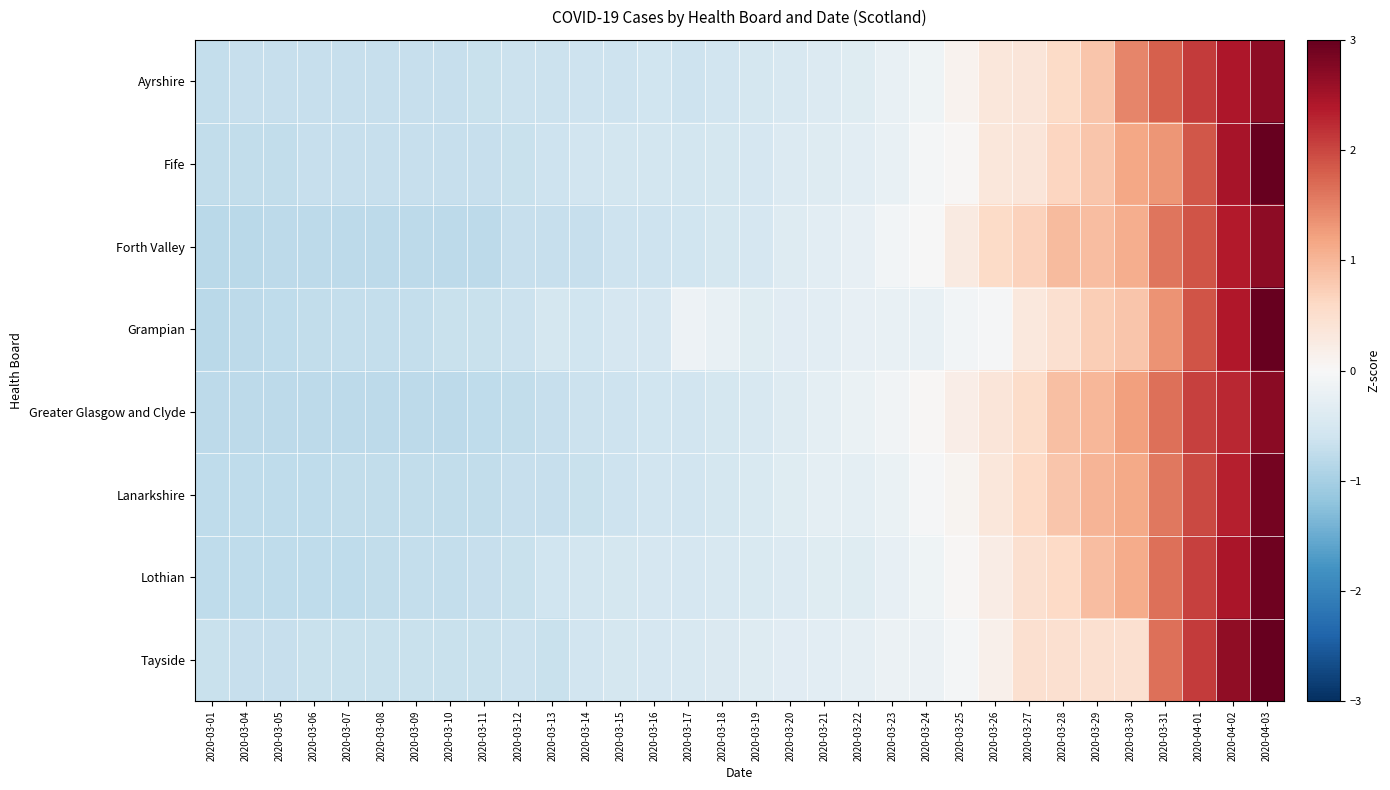

At which category is the sum across all series the highest?

2020-04-03